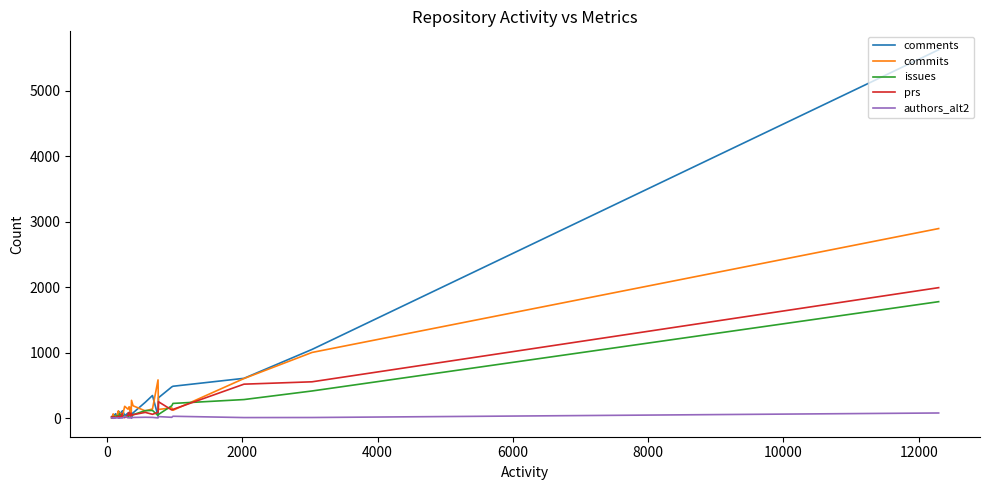

How many interior local peaks does the commits series have?

12